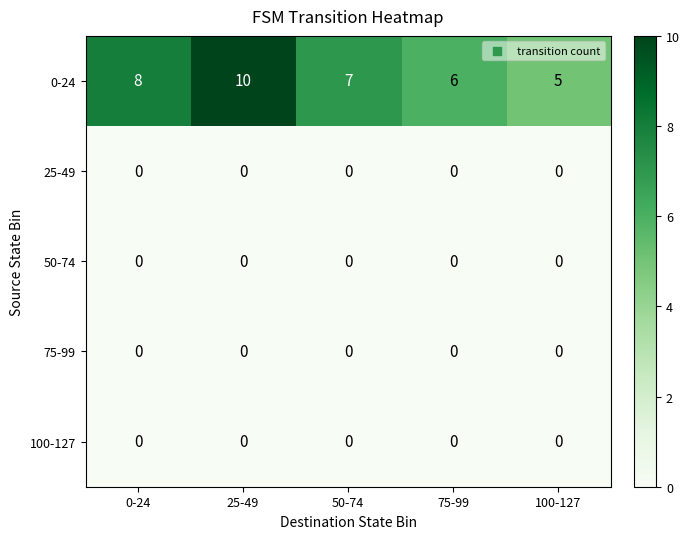

How many 0-24 values are between 6 and 8?

3